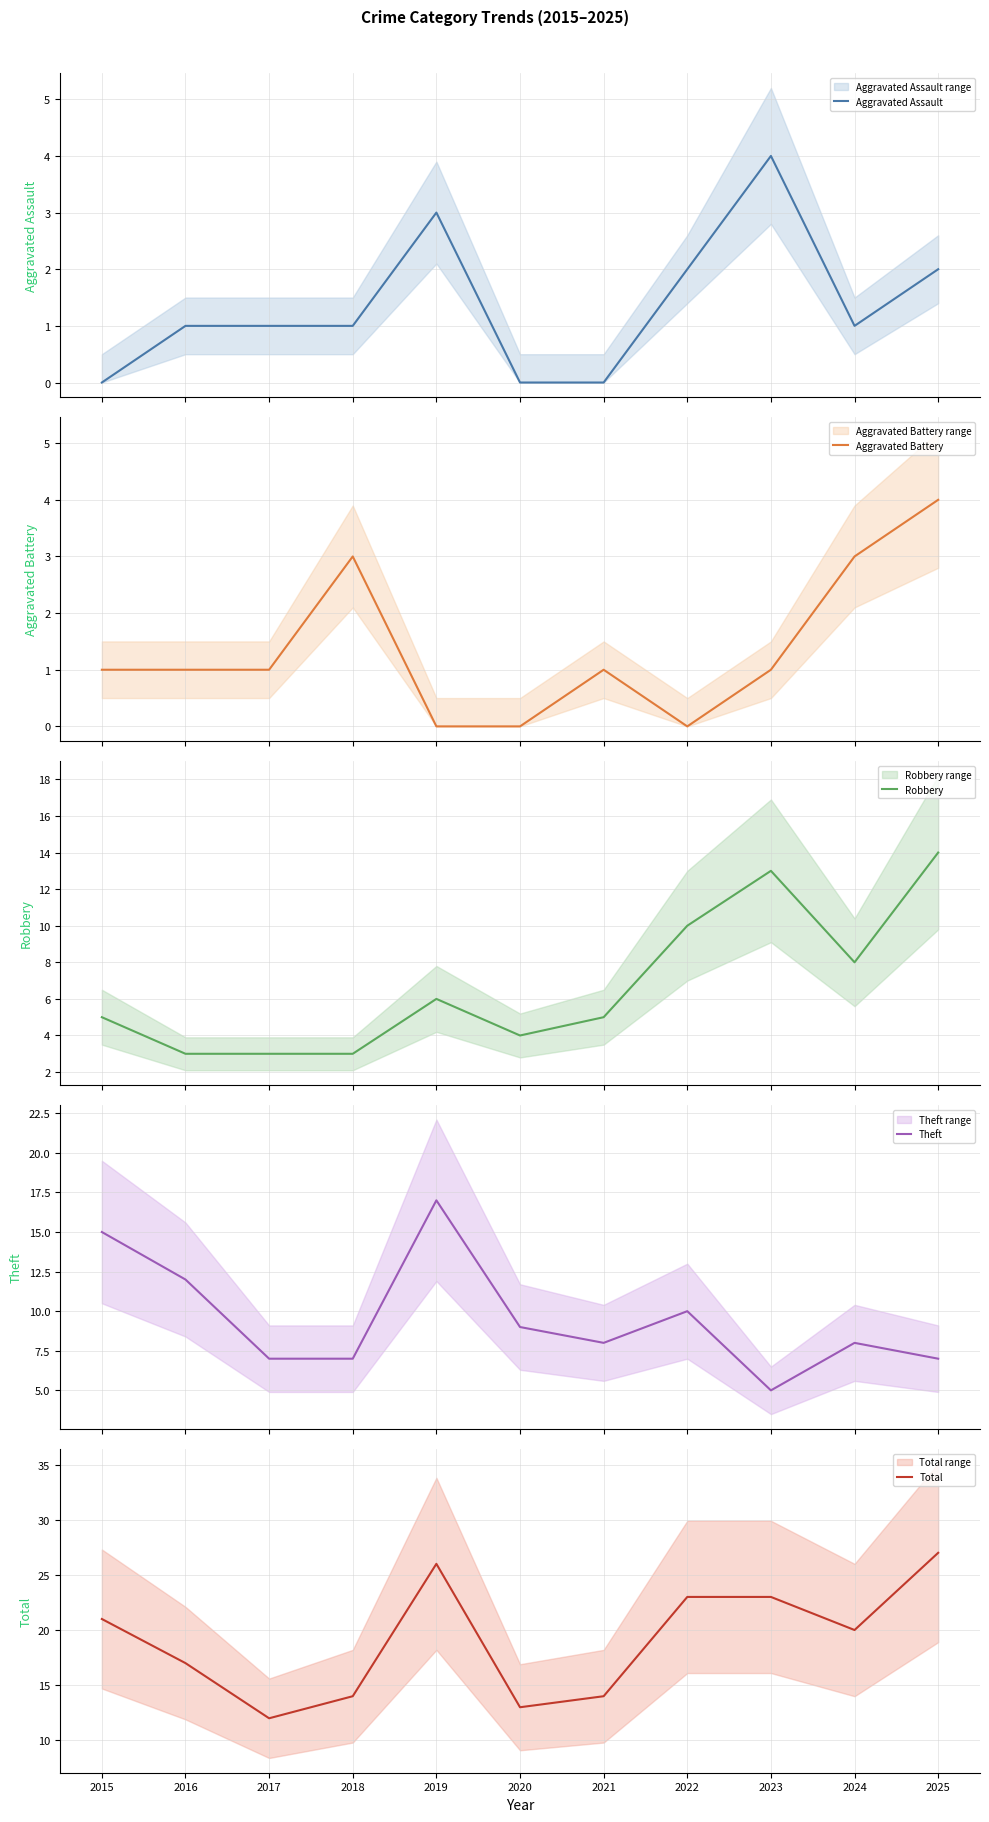

True or false: Total and Theft cross at least once.

False